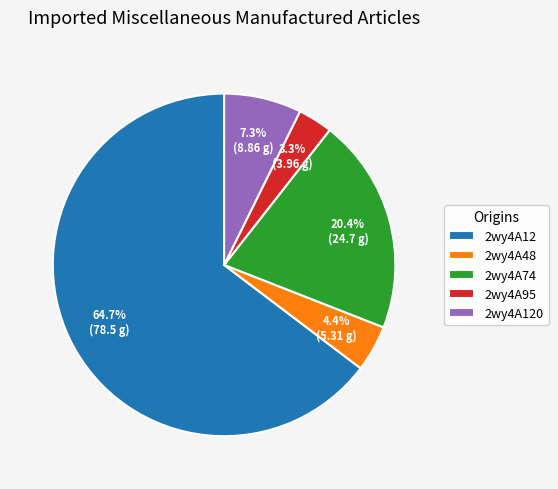

Which has a higher value, 2wy4A74 or 2wy4A95?

2wy4A74